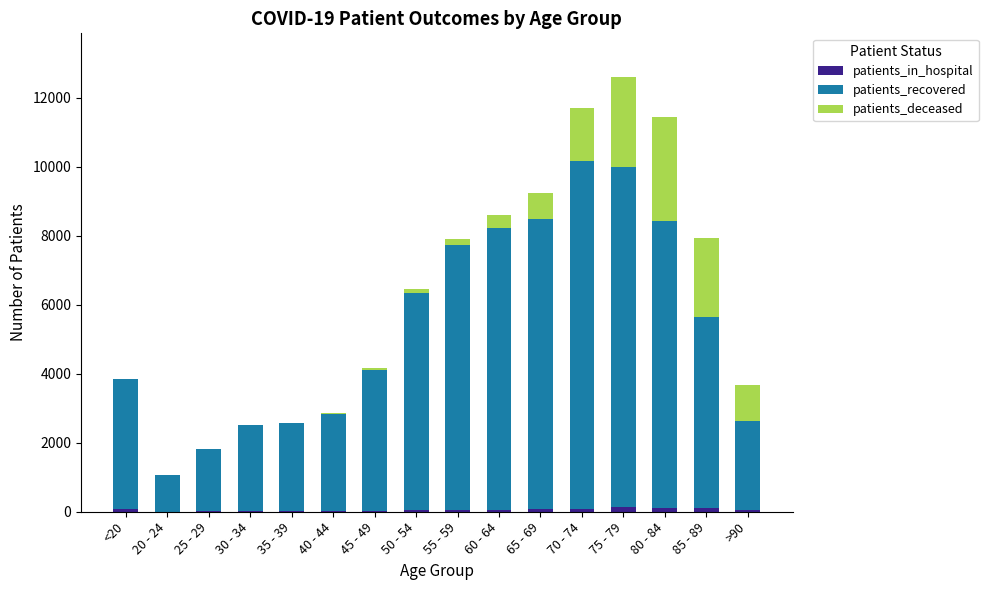

At which category is the sum across all series the highest?

75 - 79